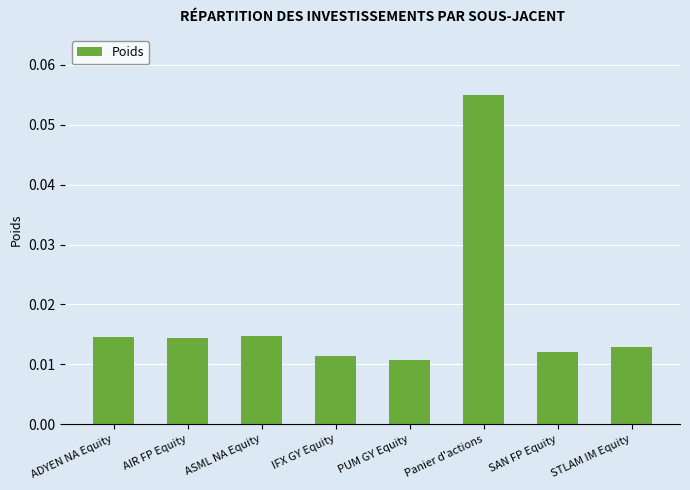

Which category has the highest value across all series?

Panier d'actions